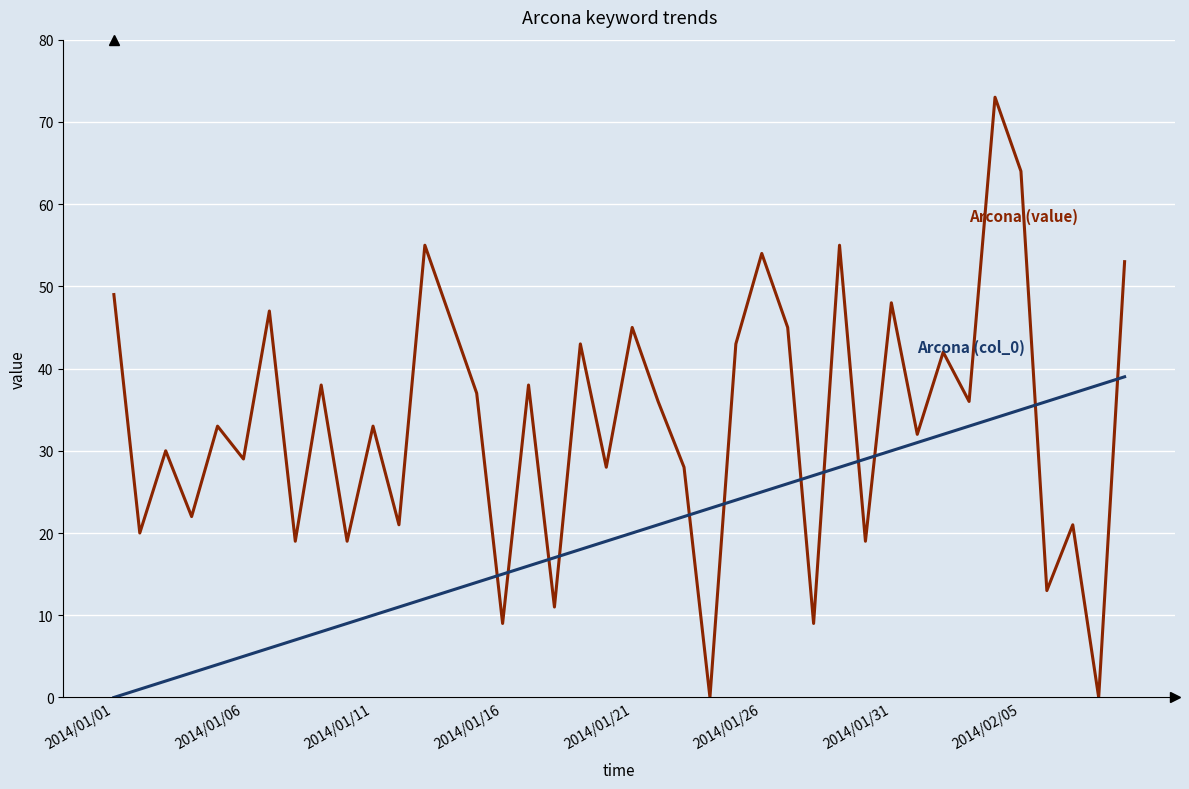

What is the greatest value displayed?

73